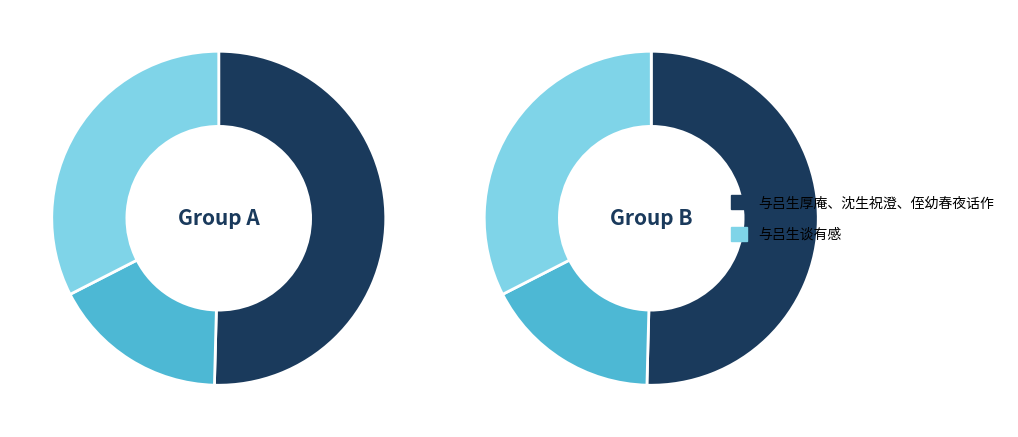

What is the majority slice?

与吕生厚庵、沈生祝澄、侄幼春夜话作